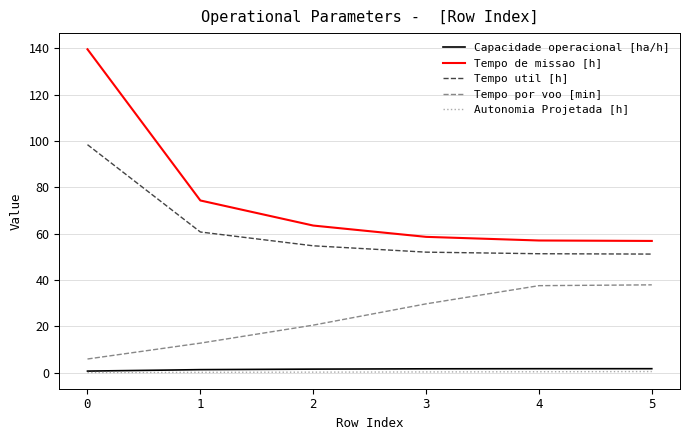

True or false: Capacidade operacional [ha/h] and Tempo util [h] intersect in this chart.

False